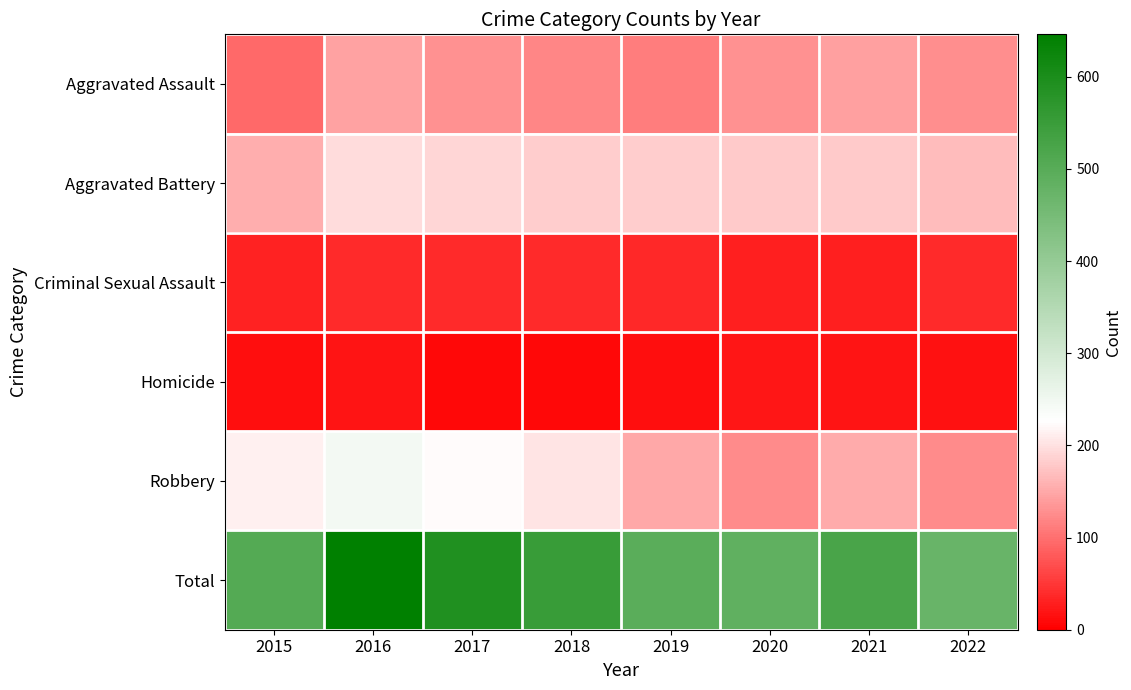

Which series has the largest total across all categories?

Total